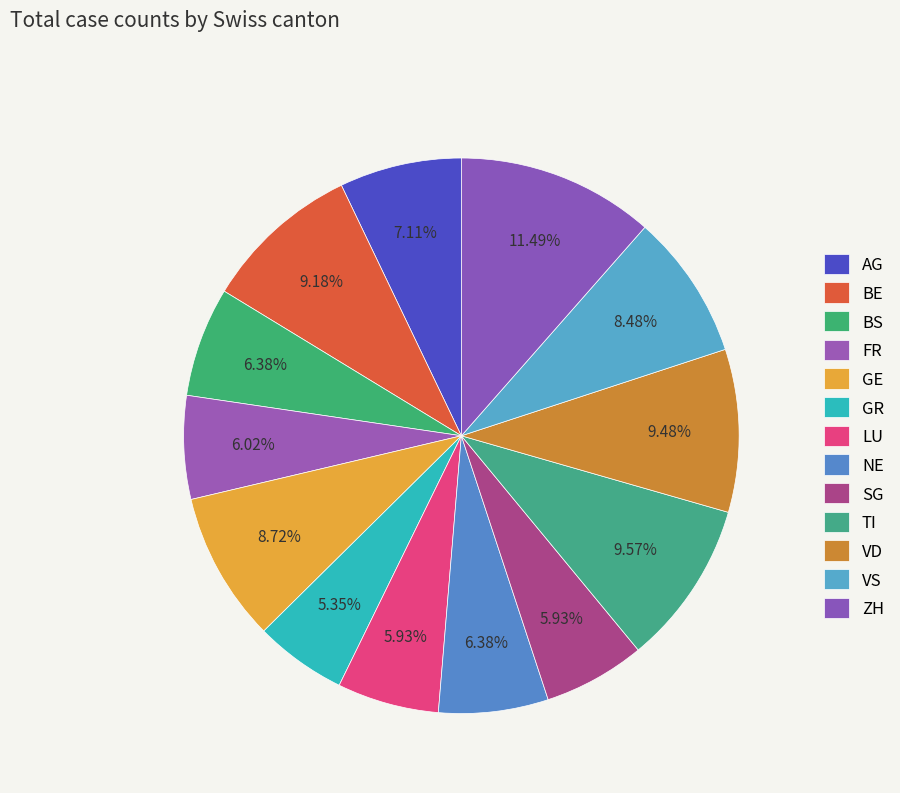

What is the change in value from SG to ZH?

+183